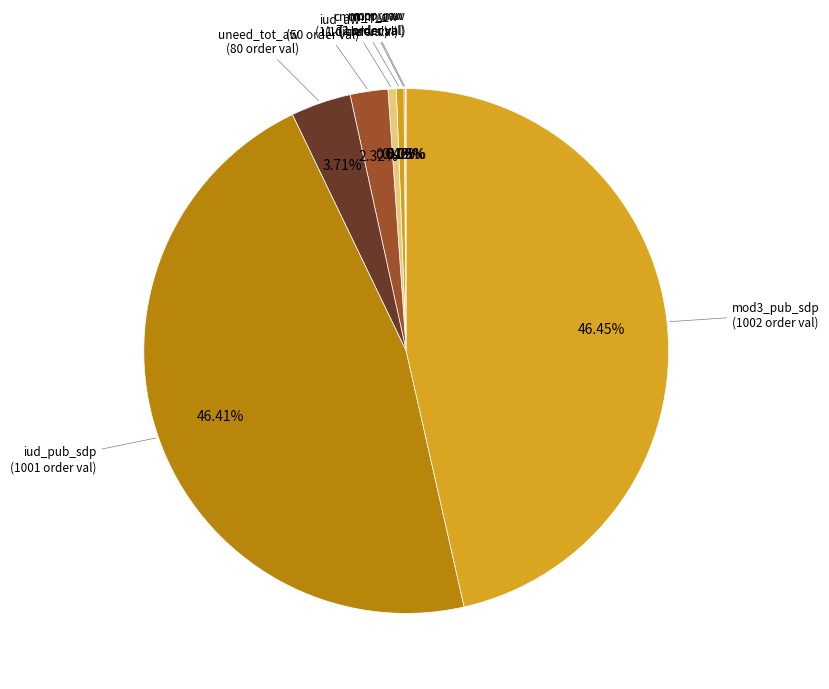

Which category has the smallest portion of the pie?

mcpr_aw